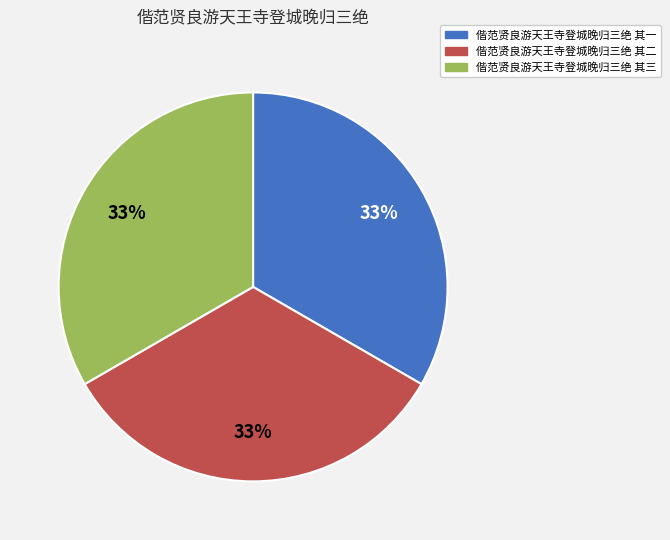

True or false: 偕范贤良游天王寺登城晚归三绝 其三 accounts for 24% of the total.

False